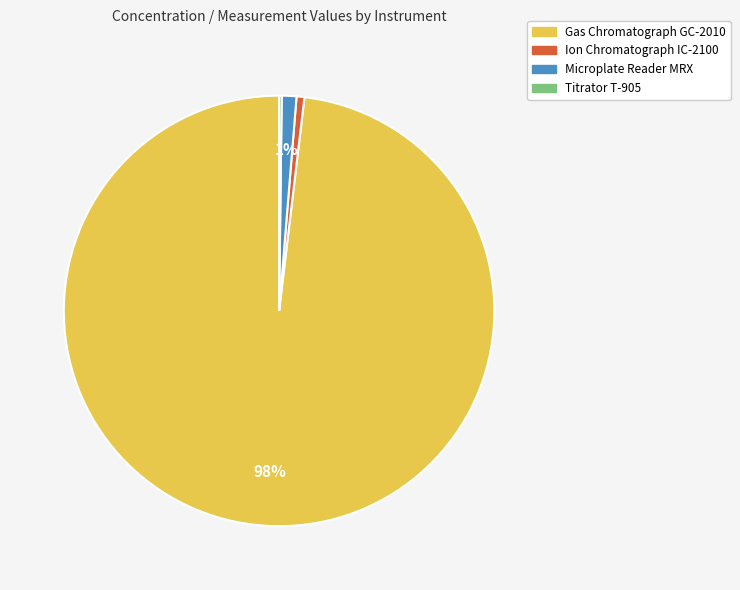

True or false: Microplate Reader MRX accounts for 1% of the total.

True